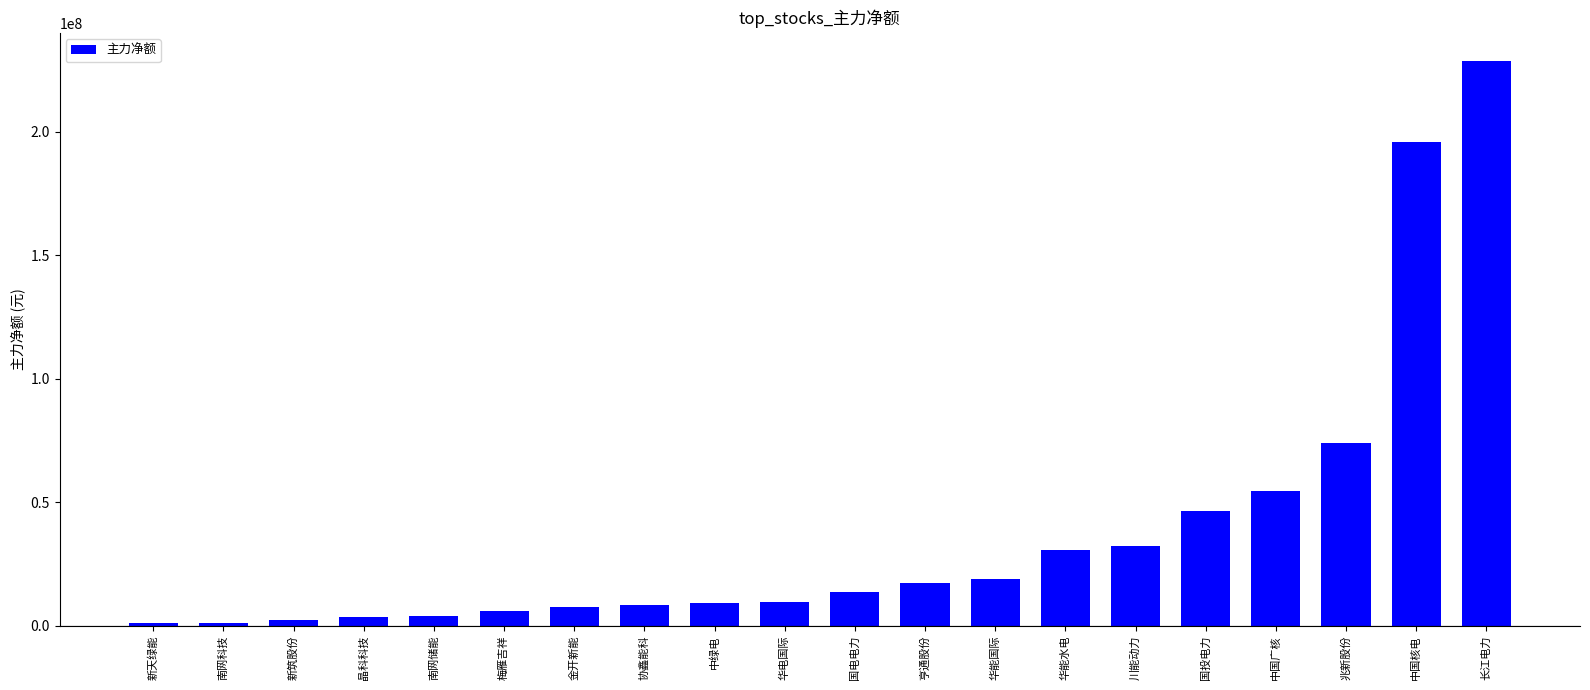

What value does the data have at 国电电力?

13694296